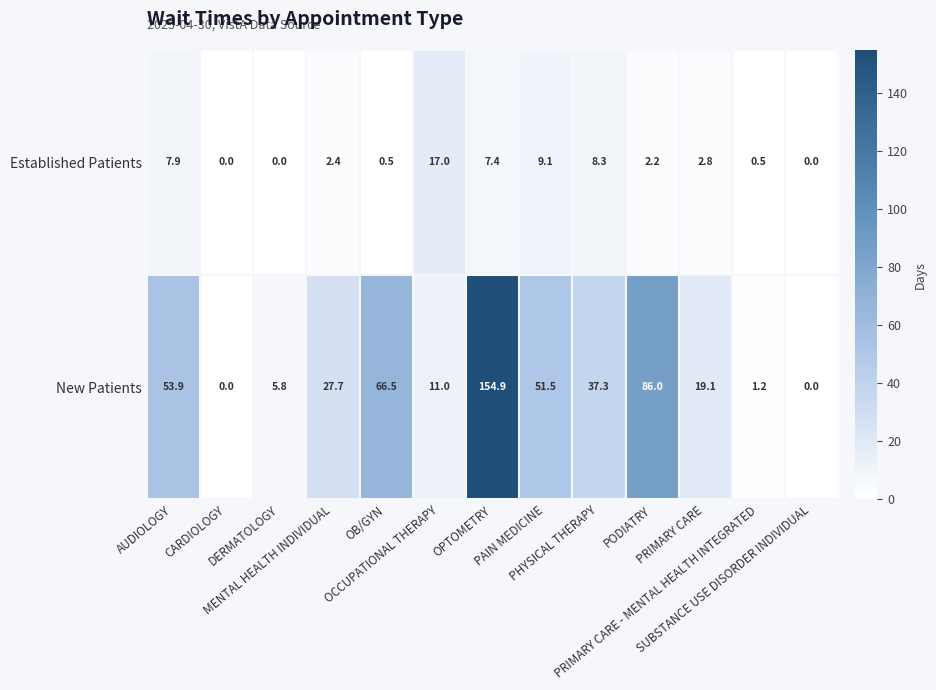

What is the difference between the highest and lowest values at AUDIOLOGY?

46.0